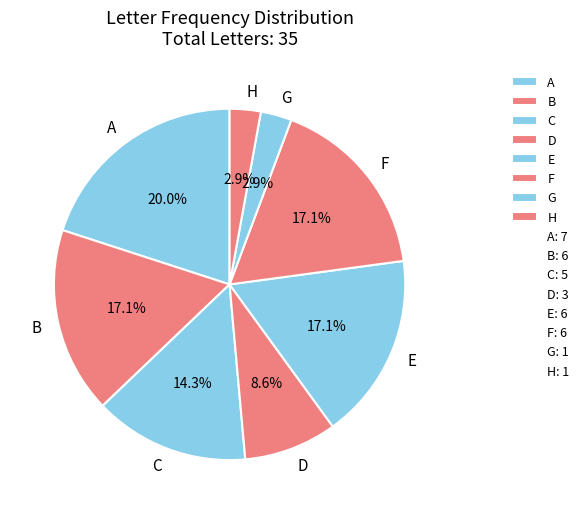

What is the largest slice in the pie chart?

A